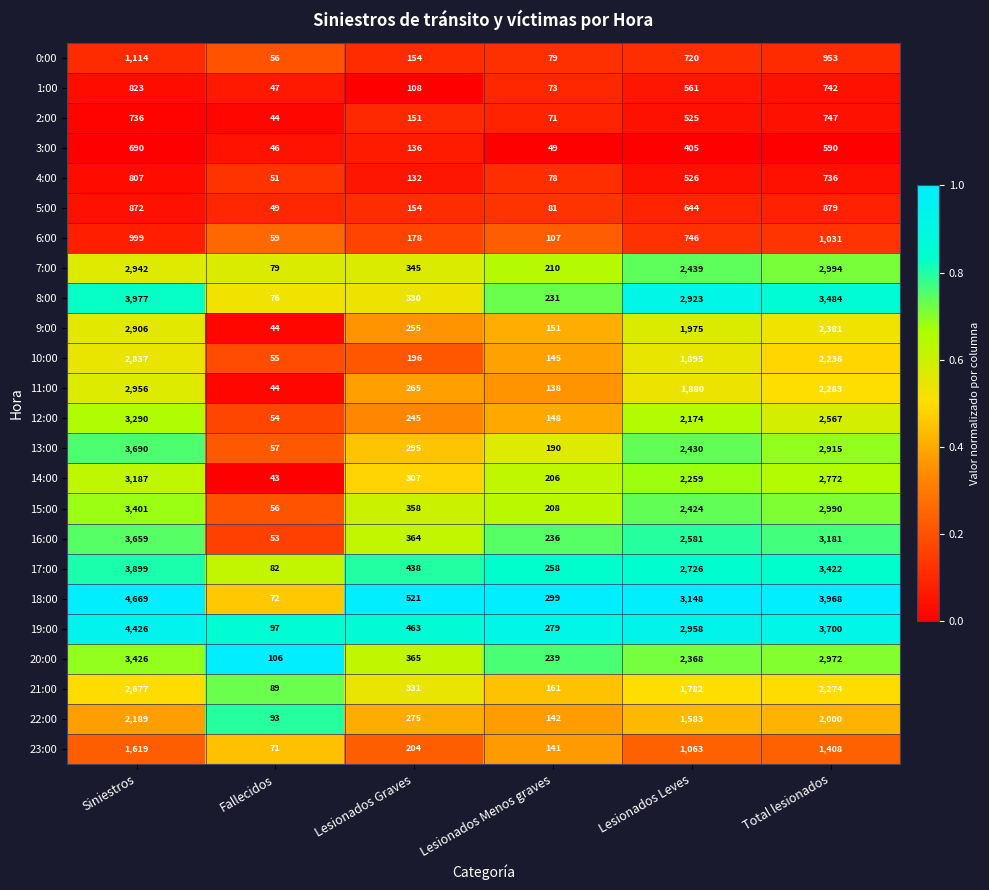

List the series in order of their peak value, highest first.

18:00, 19:00, 8:00, 17:00, 13:00, 16:00, 20:00, 15:00, 12:00, 14:00, 7:00, 11:00, 9:00, 10:00, 21:00, 22:00, 23:00, 0:00, 6:00, 5:00, 1:00, 4:00, 2:00, 3:00